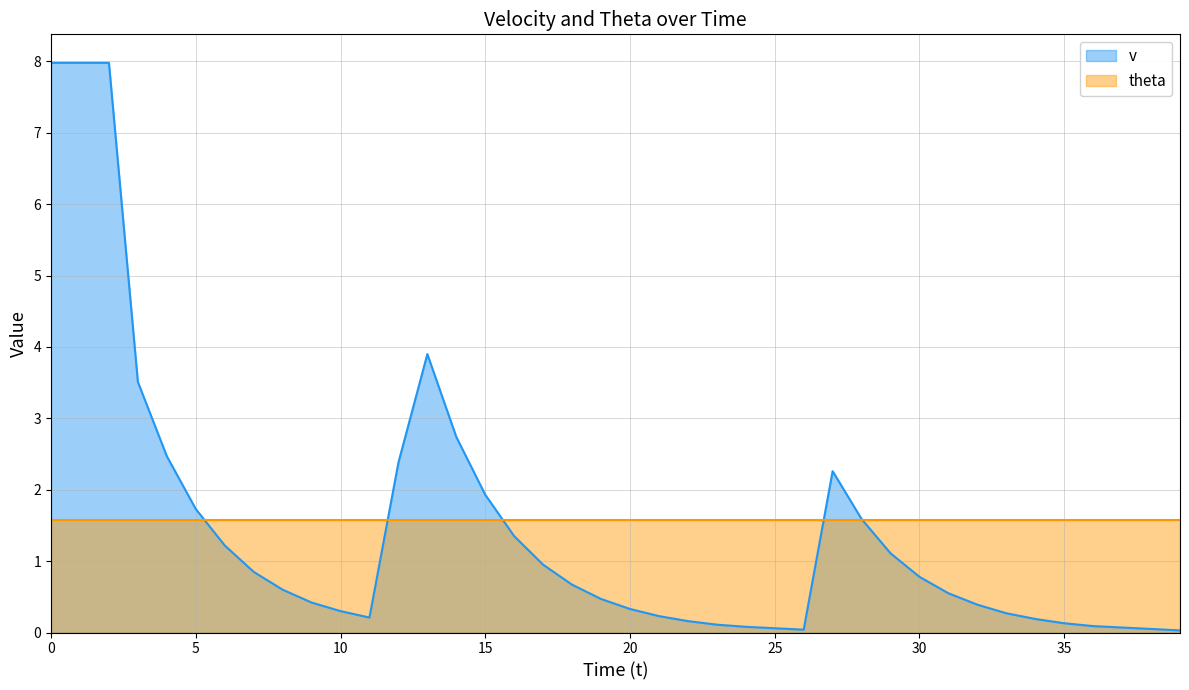

What is the sum of all values?

58.2